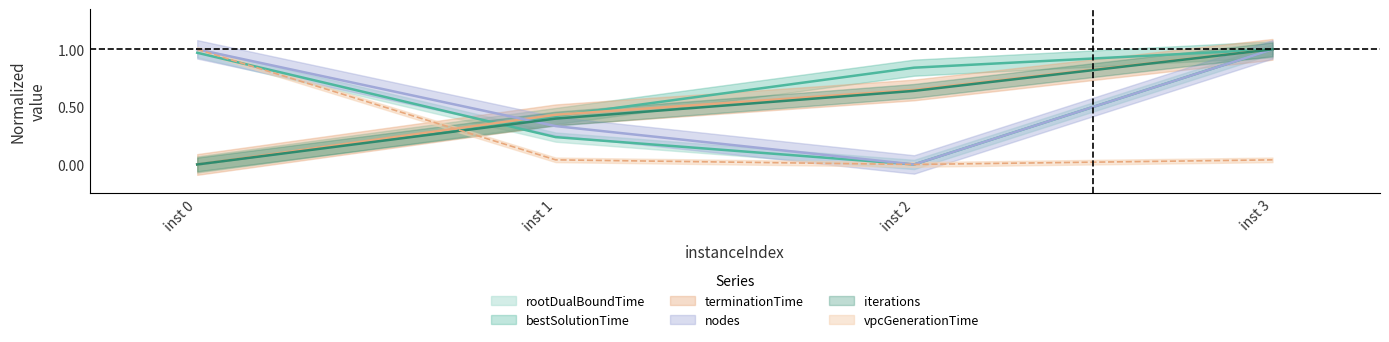

How many data points does each series have?

4